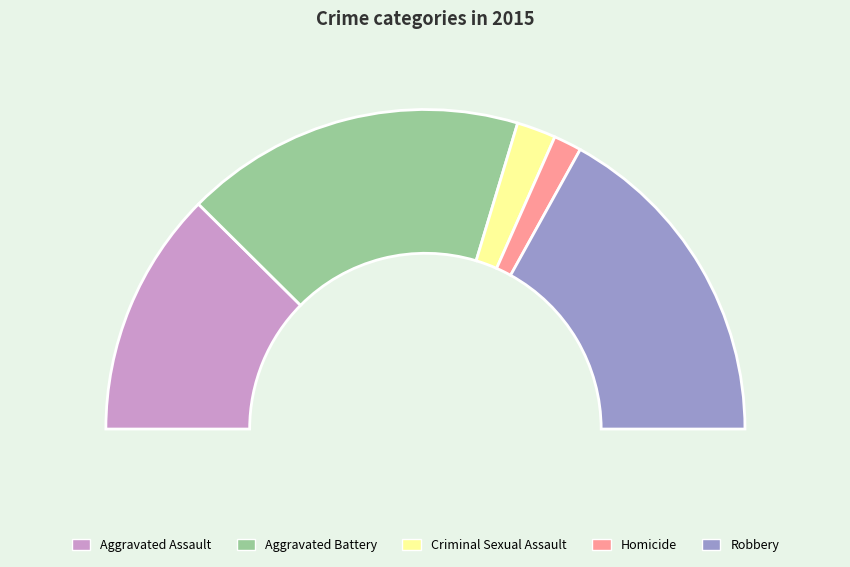

What is the largest slice in the pie chart?

Aggravated Battery